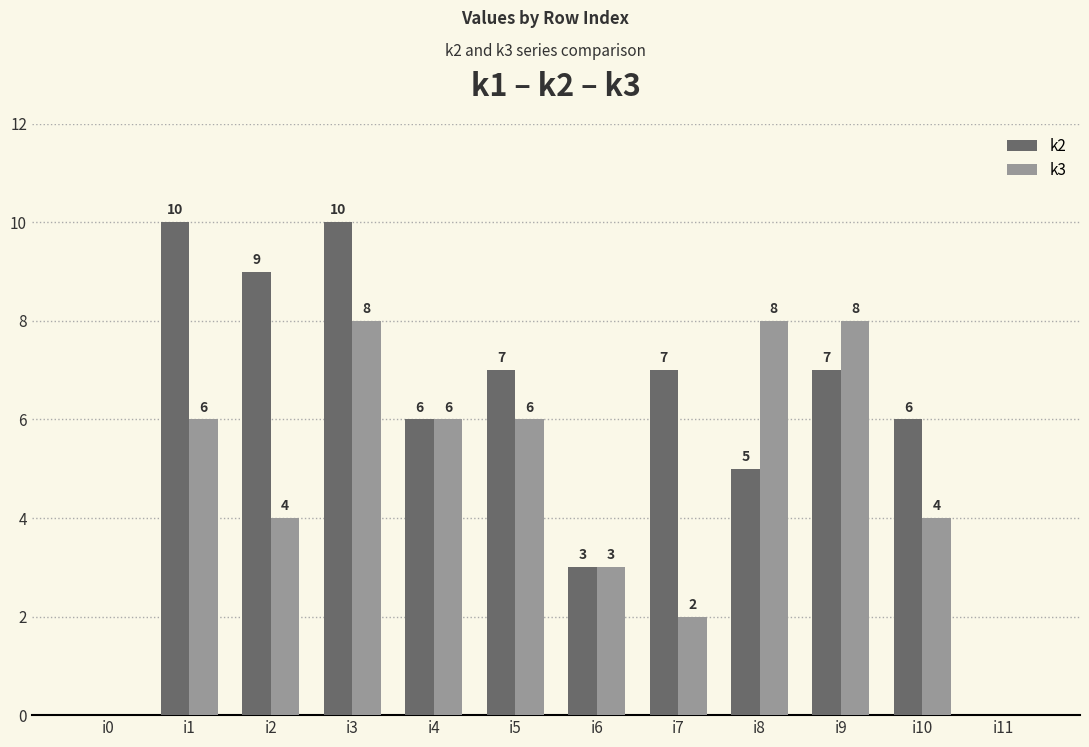

What is the total value across all series at i9?

15